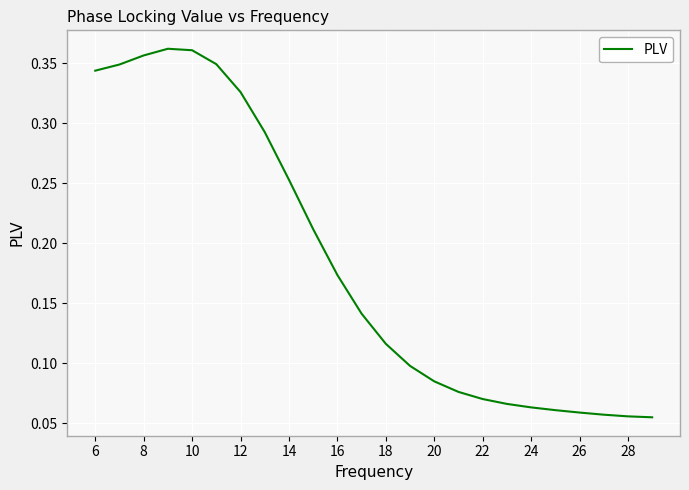

Does the chart have visible grid lines?

Yes